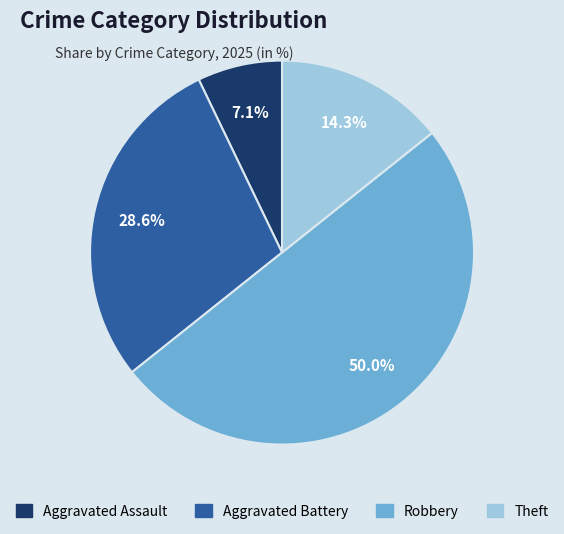

Count the number of slices in the pie.

4